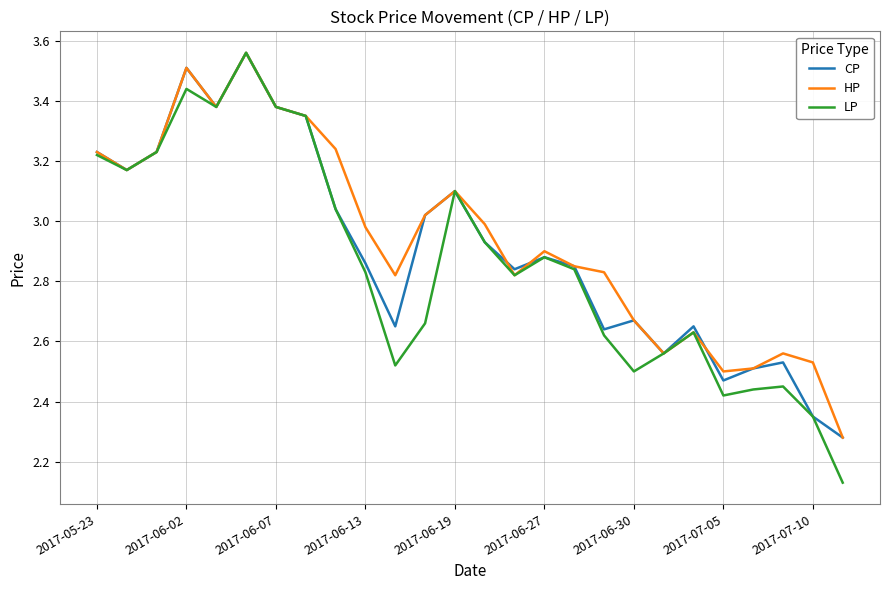

Which series has the largest range (max minus min)?

LP